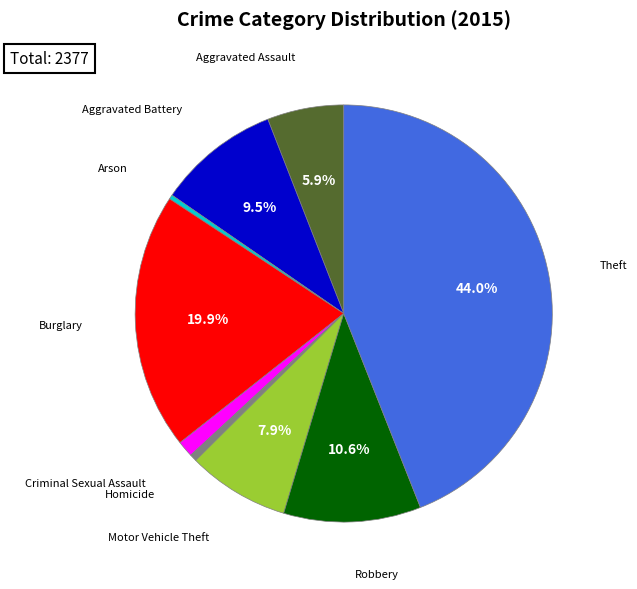

How many segments does this pie chart have?

9